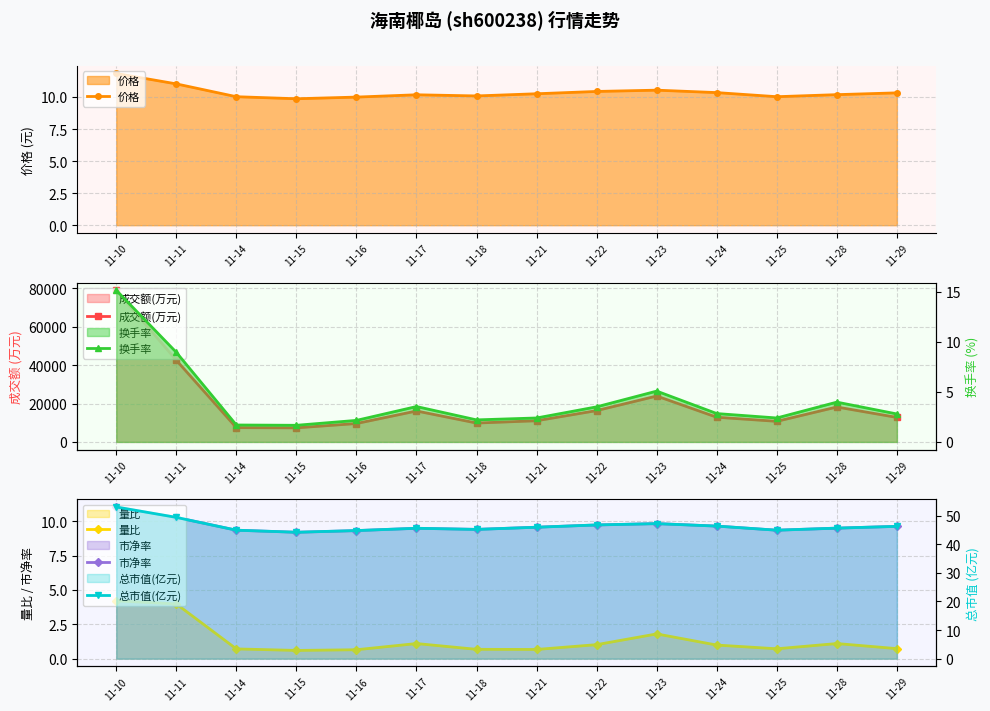

Where is 成交额(万元) nearest to the value 43166?

11-11